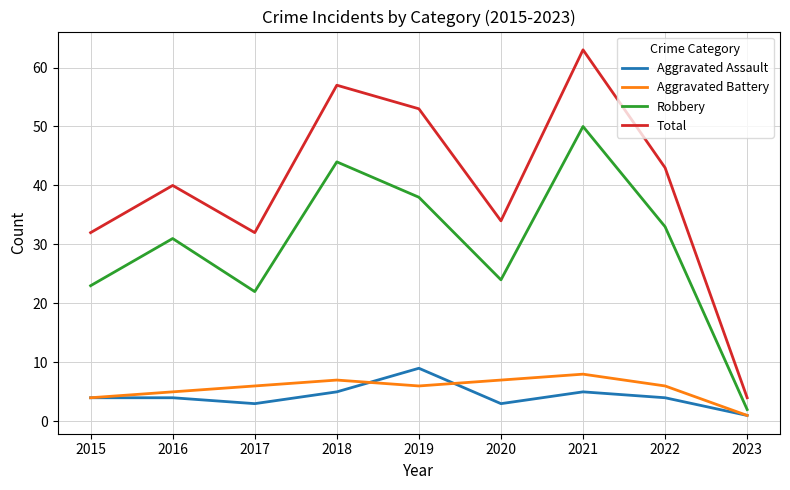

At which category does Aggravated Battery reach its first local peak?

2018